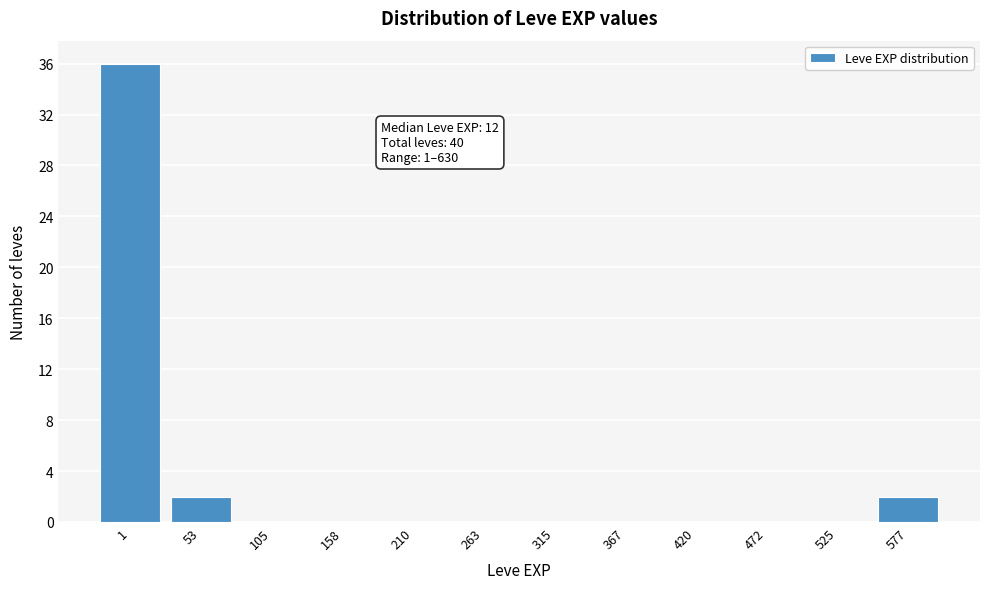

Reading right to left, transcribe all the data shown in this chart.

577=2	525=0	472=0	420=0	367=0	315=0	263=0	210=0	158=0	105=0	53=2	1=36